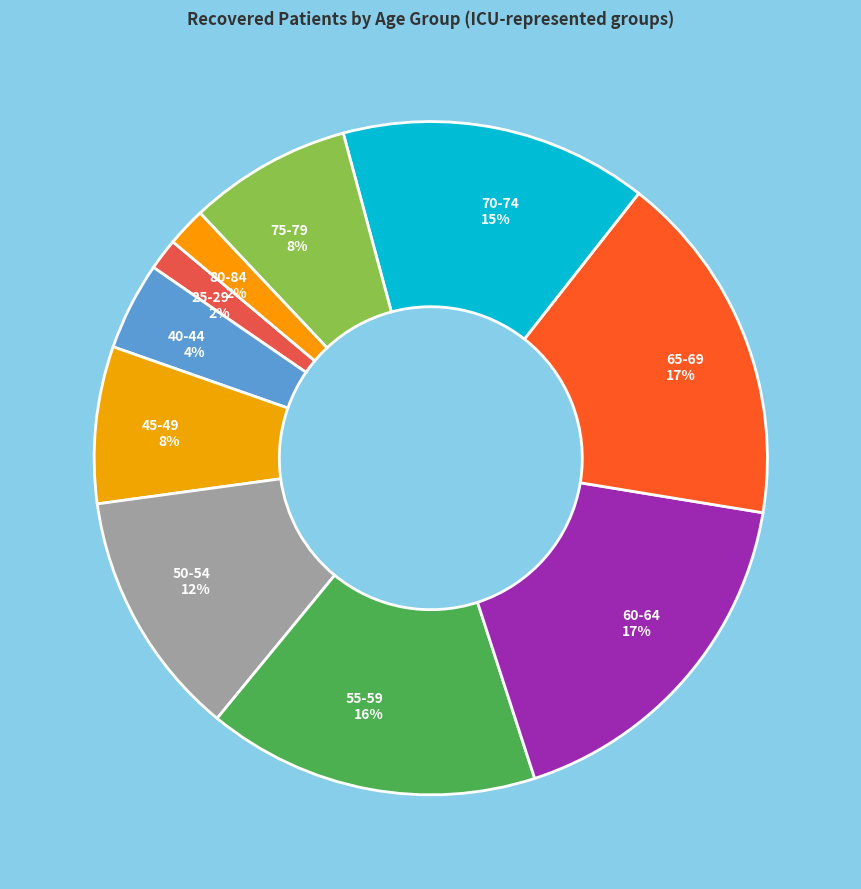

To the nearest percent, what percentage of the pie is 45-49?

8%